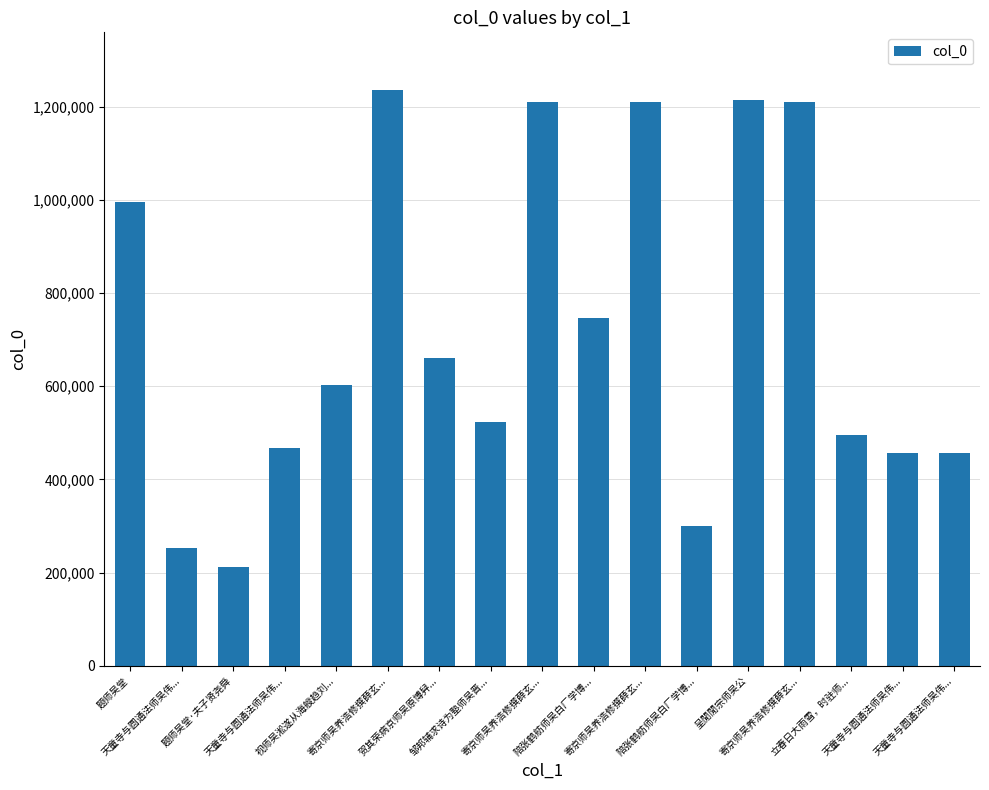

How many distinct data groups are displayed?

1